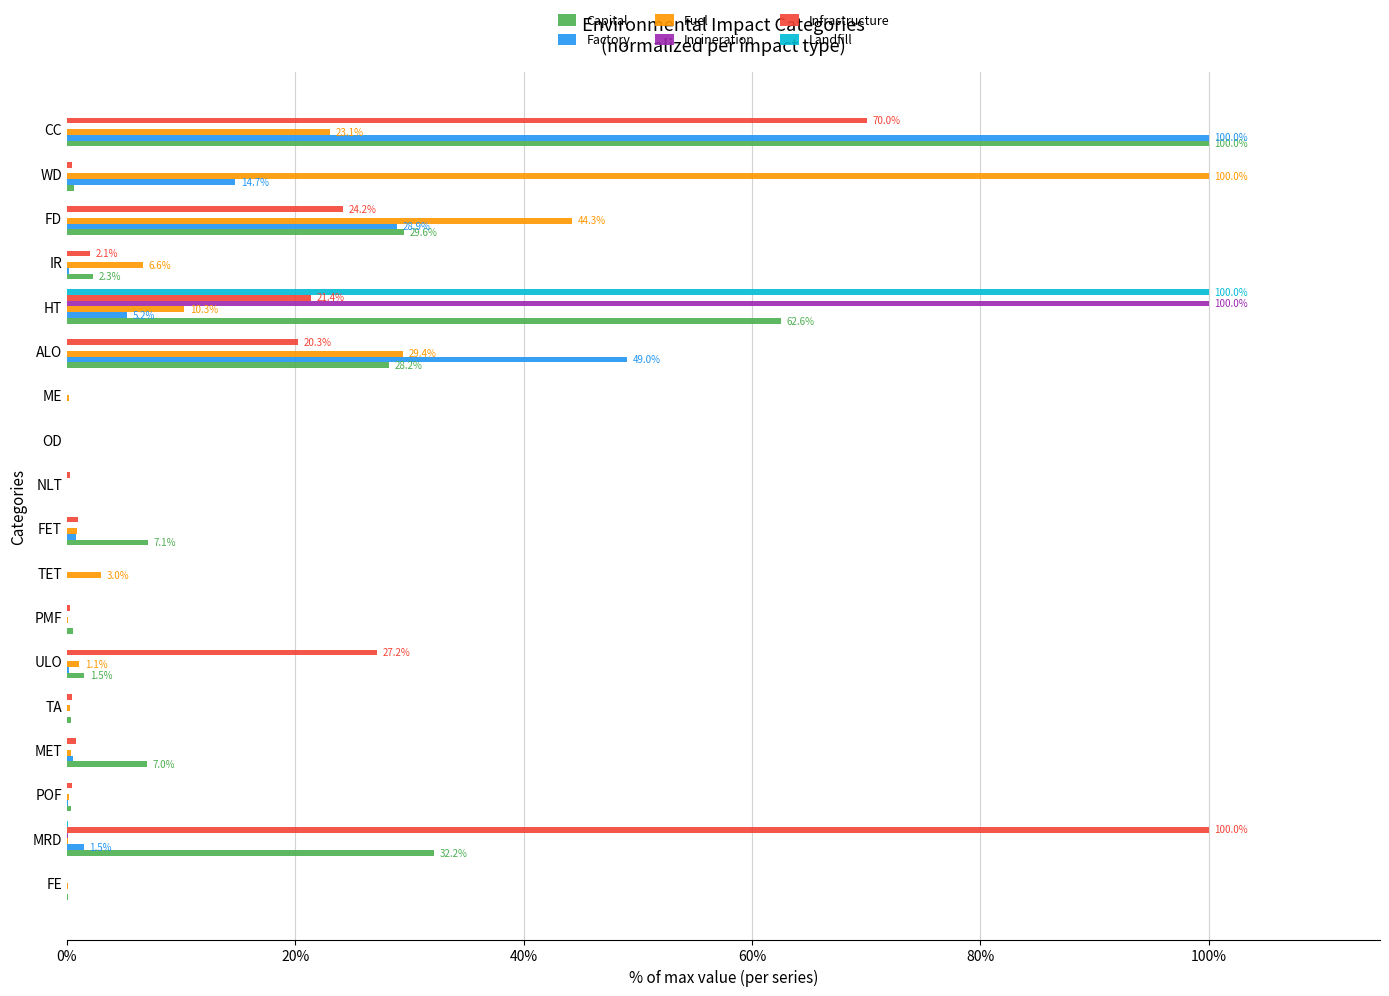

What is the sum of all Capital values?

272.5